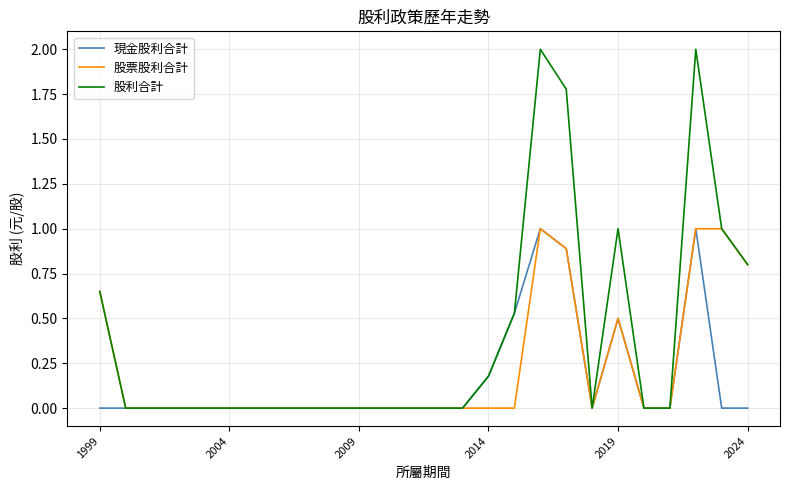

What are all the series names shown in the legend?

現金股利合計, 股票股利合計, 股利合計